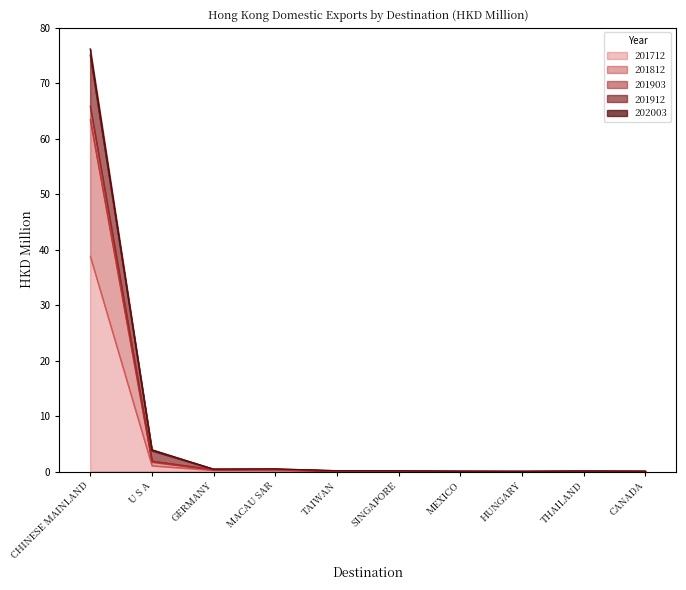

Reading left to right, transcribe all the data shown in this chart.

201712: 38.8	1.1	0.2	0.2	0.1	0.0	0.0	0.0	0.0	0.0
201812: 63.4	1.7	0.3	0.4	0.1	0.0	0.0	0.0	0.1	0.0
201903: 76.2	3.9	0.4	0.5	0.2	0.1	0.1	0.1	0.1	0.1
201912: 75.1	3.8	0.4	0.5	0.2	0.1	0.1	0.0	0.1	0.1
202003: 65.9	1.9	0.4	0.4	0.1	0.1	0.0	0.0	0.1	0.0